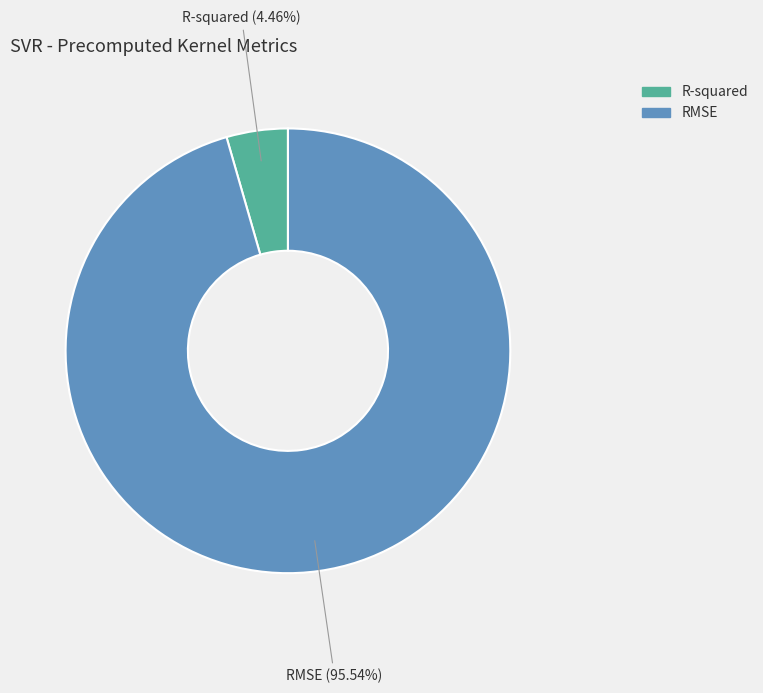

Do RMSE and R-squared together represent more than half of the pie?

Yes